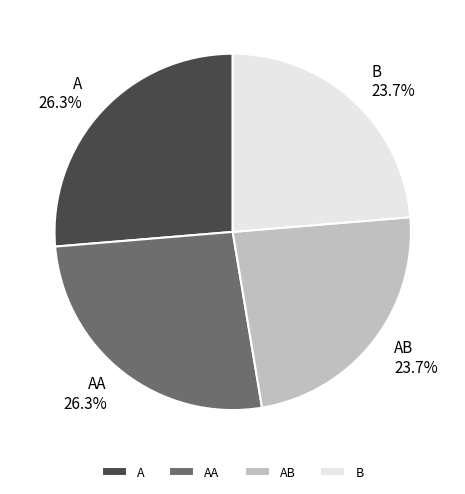

True or false: B accounts for 24% of the total.

True